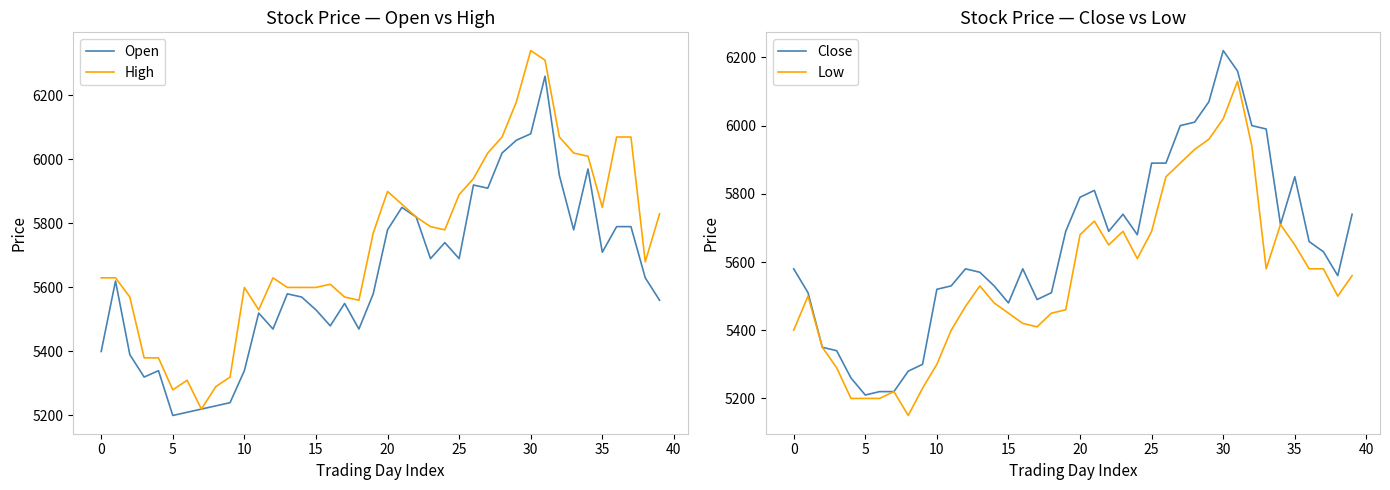

Reading right to left, transcribe all the data shown in this chart.

Open: 5560	5630	5790	5790	5710	5970	5780	5950	6260	6080	6060	6020	5910	5920	5690	5740	5690	5820	5850	5780	5580	5470	5550	5480	5530	5570	5580	5470	5520	5340	5240	5230	5220	5210	5200	5340	5320	5390	5620	5400
High: 5830	5680	6070	6070	5850	6010	6020	6070	6310	6340	6180	6070	6020	5940	5890	5780	5790	5820	5860	5900	5770	5560	5570	5610	5600	5600	5600	5630	5530	5600	5320	5290	5220	5310	5280	5380	5380	5570	5630	5630
Close: 5740	5560	5630	5660	5850	5710	5990	6000	6160	6220	6070	6010	6000	5890	5890	5680	5740	5690	5810	5790	5690	5510	5490	5580	5480	5530	5570	5580	5530	5520	5300	5280	5220	5220	5210	5260	5340	5350	5510	5580
Low: 5560	5500	5580	5580	5650	5710	5580	5940	6130	6020	5960	5930	5890	5850	5690	5610	5690	5650	5720	5680	5460	5450	5410	5420	5450	5480	5530	5470	5400	5300	5230	5150	5220	5200	5200	5200	5290	5350	5500	5400